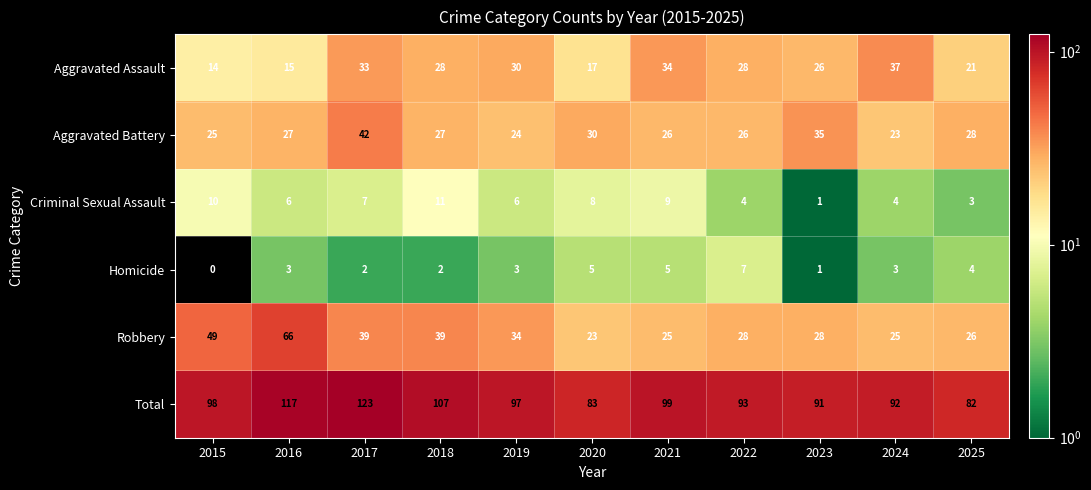

Rank the categories by Total value from lowest to highest.

2025, 2020, 2023, 2024, 2022, 2019, 2015, 2021, 2018, 2016, 2017